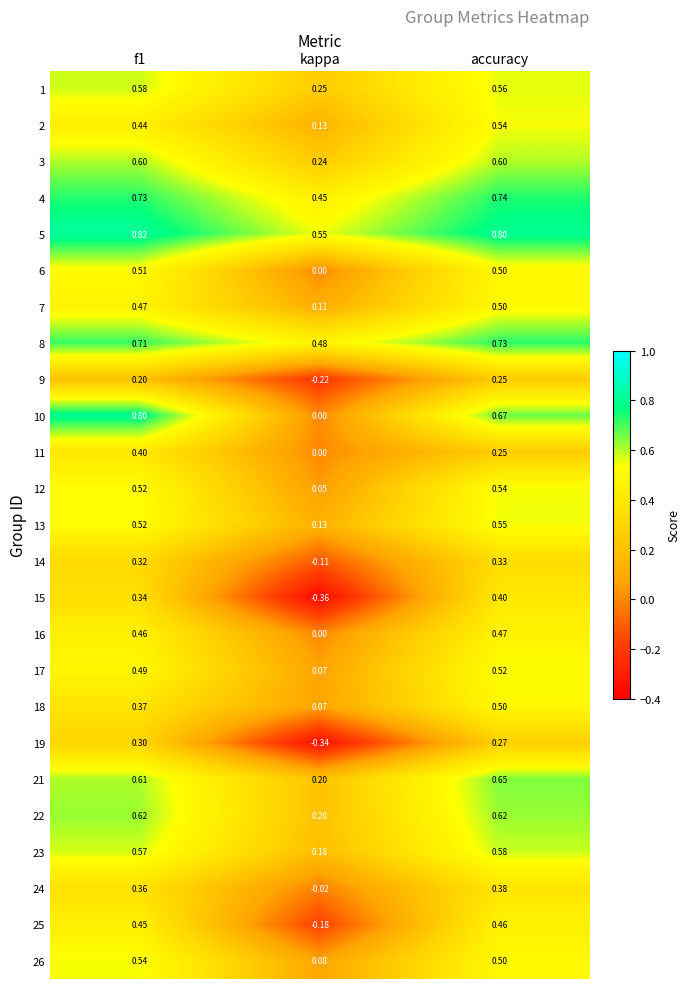

Where is 13 nearest to the value 0?

kappa